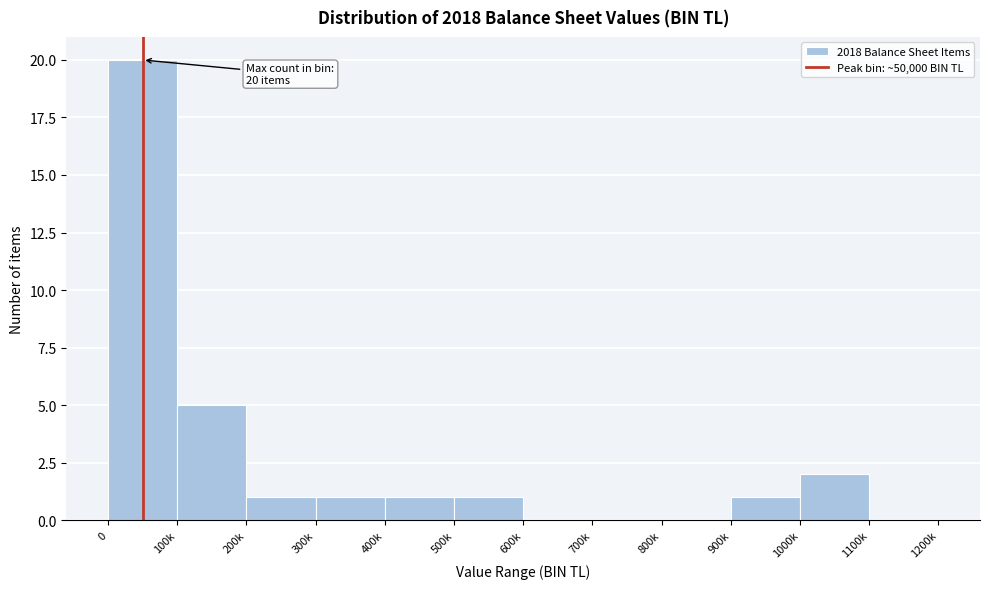

Reading left to right, extract all data points from this chart.

0=20	100k=5	200k=1	300k=1	400k=1	500k=1	600k=0	700k=0	800k=0	900k=1	1000k=2	1100k=0